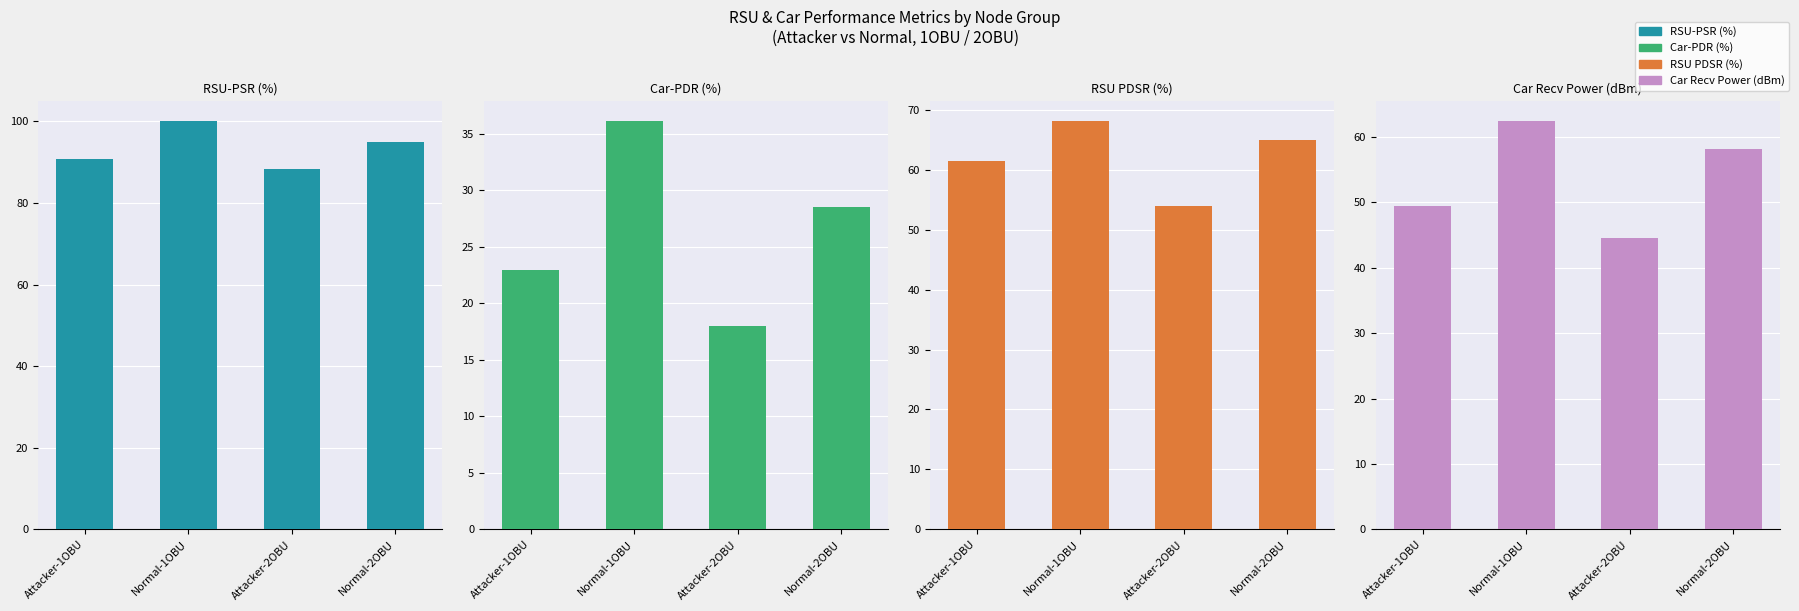

Reading left to right, list all the values displayed in this chart.

RSU-PSR (%): 90.8	100.0	88.3	95.0
Car-PDR (%): 22.9	36.1	18.0	28.5
RSU PDSR (%): 61.5	68.1	54.0	65.0
Car Recv Power (dBm): 49.4	62.4	44.5	58.2